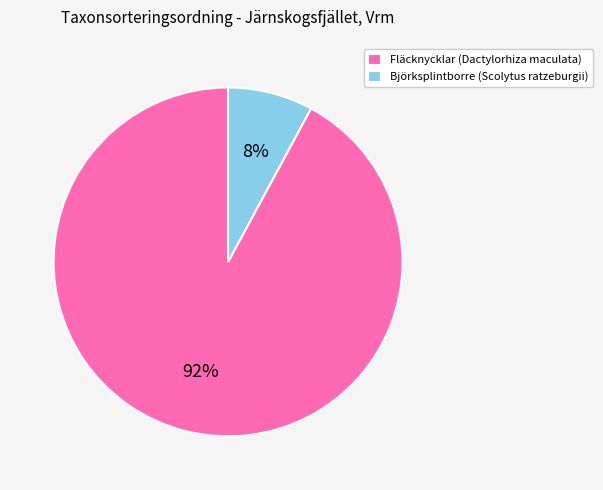

Combined, do Fläcknycklar (Dactylorhiza maculata) and Björksplintborre (Scolytus ratzeburgii) account for over 50%?

Yes